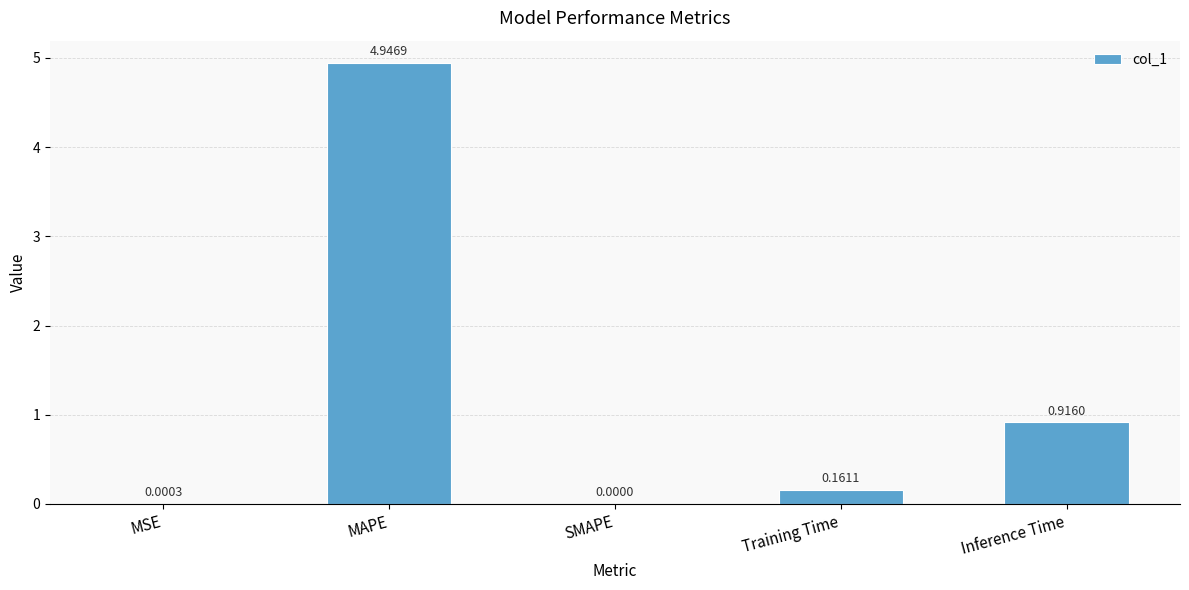

What is the sum of the values at Inference Time and Training Time?

1.1